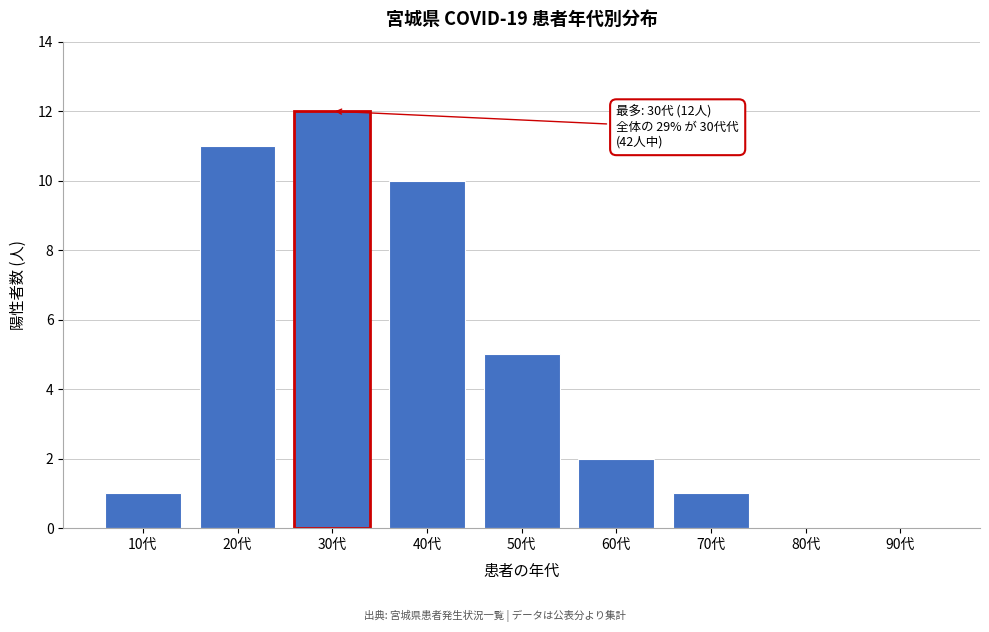

Reading left to right, list all the values displayed in this chart.

10代=1	20代=11	30代=12	40代=10	50代=5	60代=2	70代=1	80代=0	90代=0